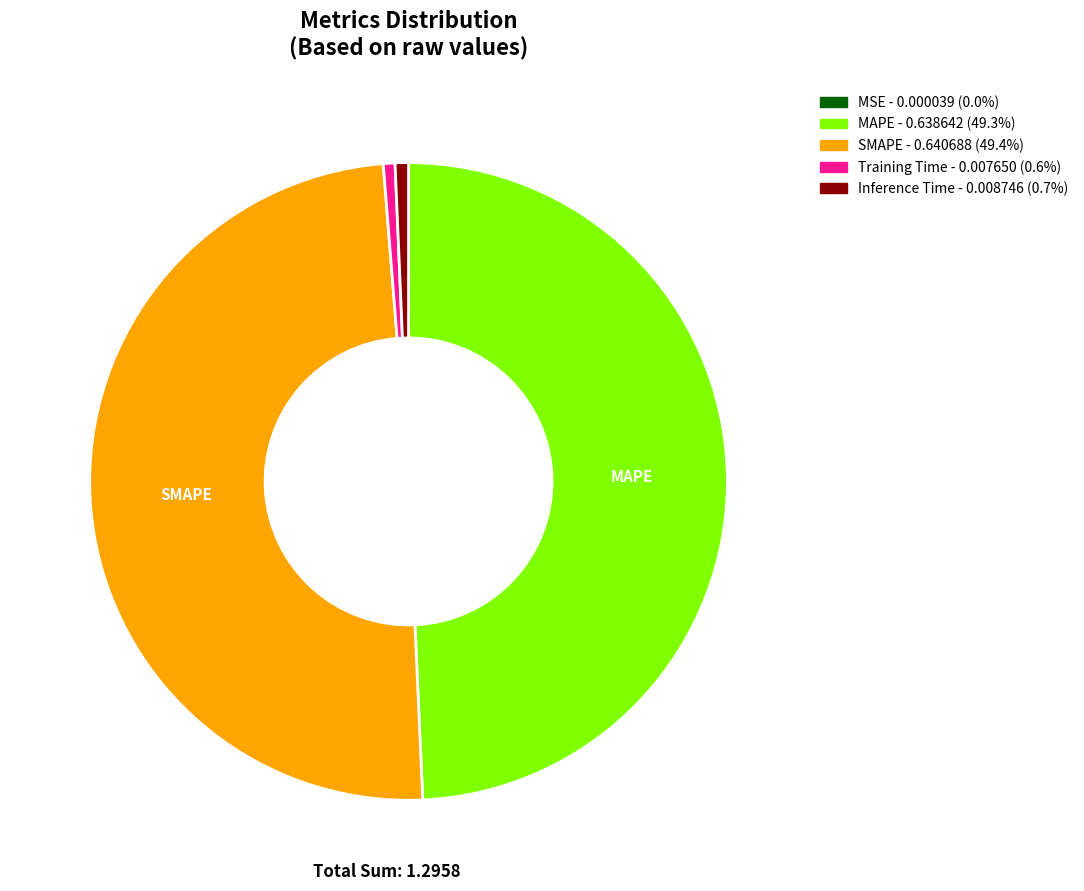

Does Training Time represent more than half of the total?

No